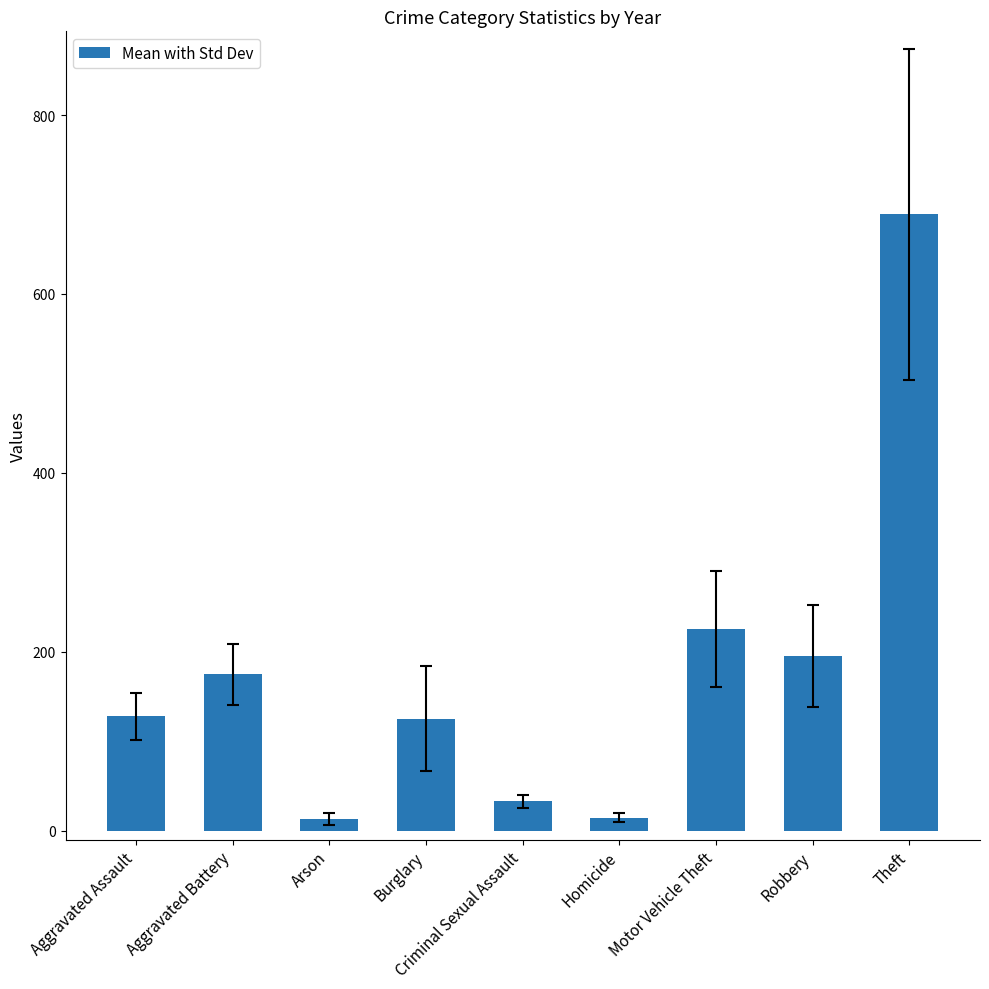

What position from the right is Homicide?

4